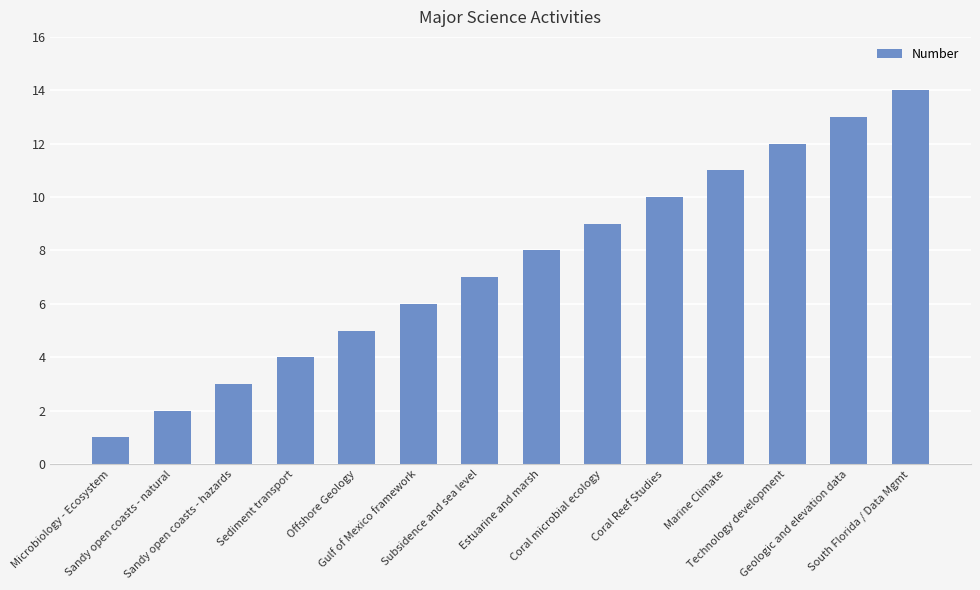

What position from the right is Coral Reef Studies?

5